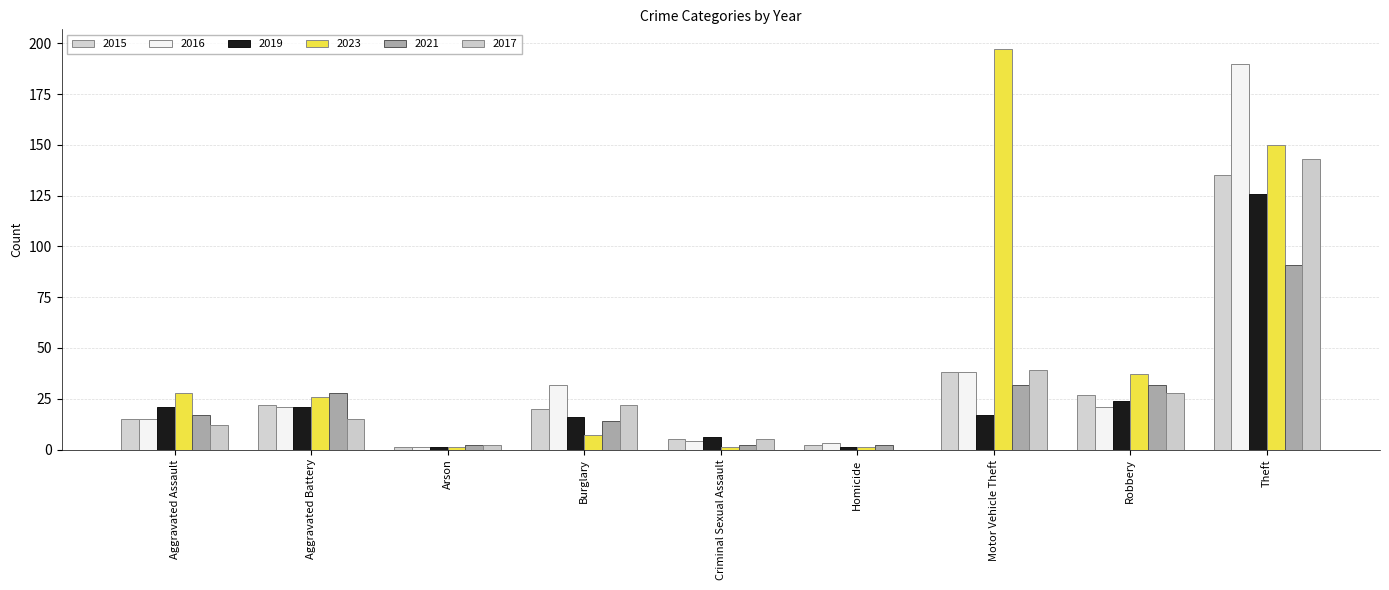

Reading left to right, transcribe all the data shown in this chart.

2015: Aggravated Assault=15	Aggravated Battery=22	Arson=1	Burglary=20	Criminal Sexual Assault=5	Homicide=2	Motor Vehicle Theft=38	Robbery=27	Theft=135
2016: Aggravated Assault=15	Aggravated Battery=21	Arson=1	Burglary=32	Criminal Sexual Assault=4	Homicide=3	Motor Vehicle Theft=38	Robbery=21	Theft=190
2019: Aggravated Assault=21	Aggravated Battery=21	Arson=1	Burglary=16	Criminal Sexual Assault=6	Homicide=1	Motor Vehicle Theft=17	Robbery=24	Theft=126
2023: Aggravated Assault=28	Aggravated Battery=26	Arson=1	Burglary=7	Criminal Sexual Assault=1	Homicide=1	Motor Vehicle Theft=197	Robbery=37	Theft=150
2021: Aggravated Assault=17	Aggravated Battery=28	Arson=2	Burglary=14	Criminal Sexual Assault=2	Homicide=2	Motor Vehicle Theft=32	Robbery=32	Theft=91
2017: Aggravated Assault=12	Aggravated Battery=15	Arson=2	Burglary=22	Criminal Sexual Assault=5	Homicide=0	Motor Vehicle Theft=39	Robbery=28	Theft=143